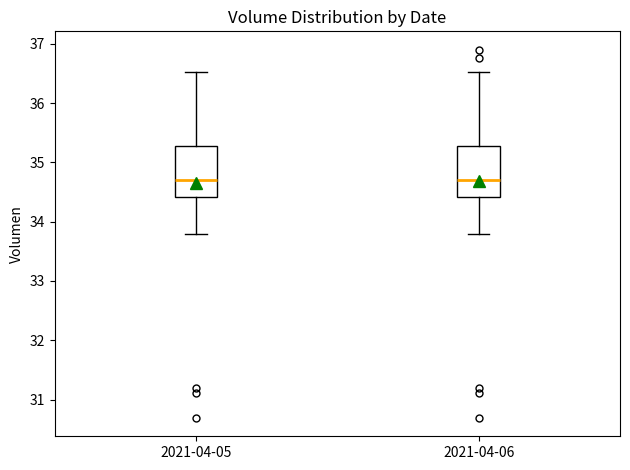

Where is the upper edge of the box for 2021-04-05 on the y-axis? The values are not printed on the chart, so give them approximately, as read against the axis.

35.3